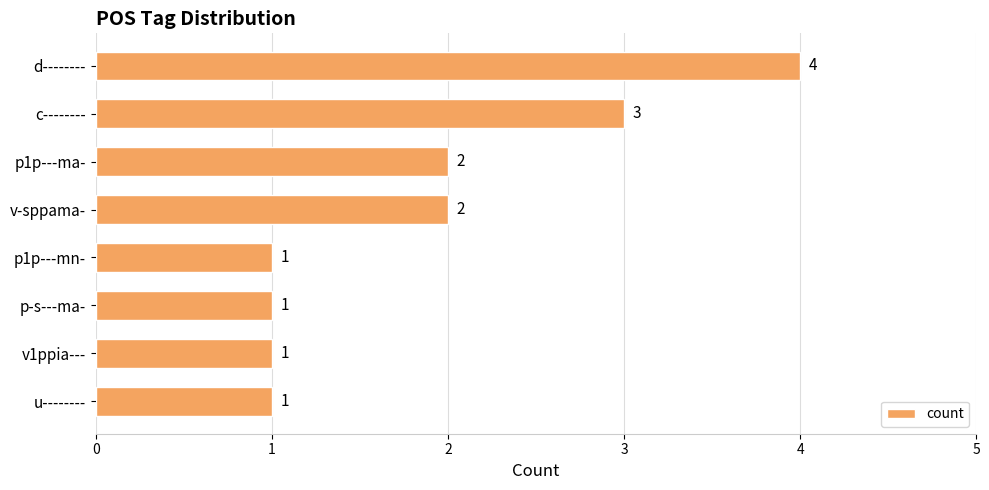

Which has a higher value, u-------- or p1p---ma-?

p1p---ma-